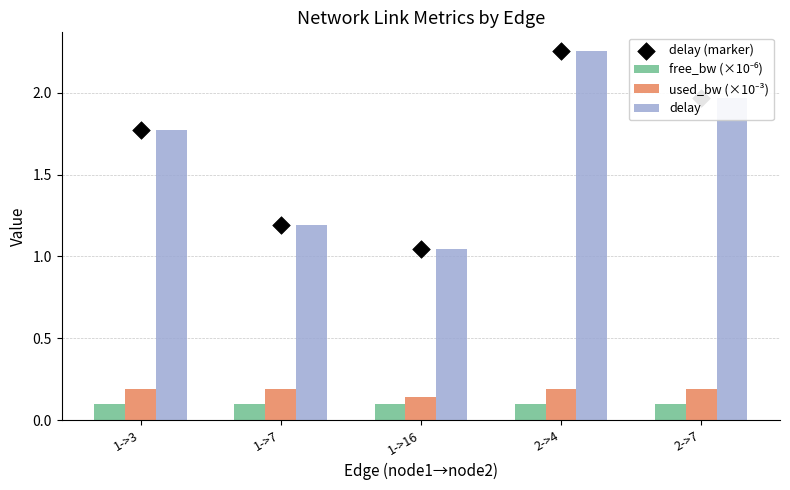

What is the total value across all series at 2->7?

4.2